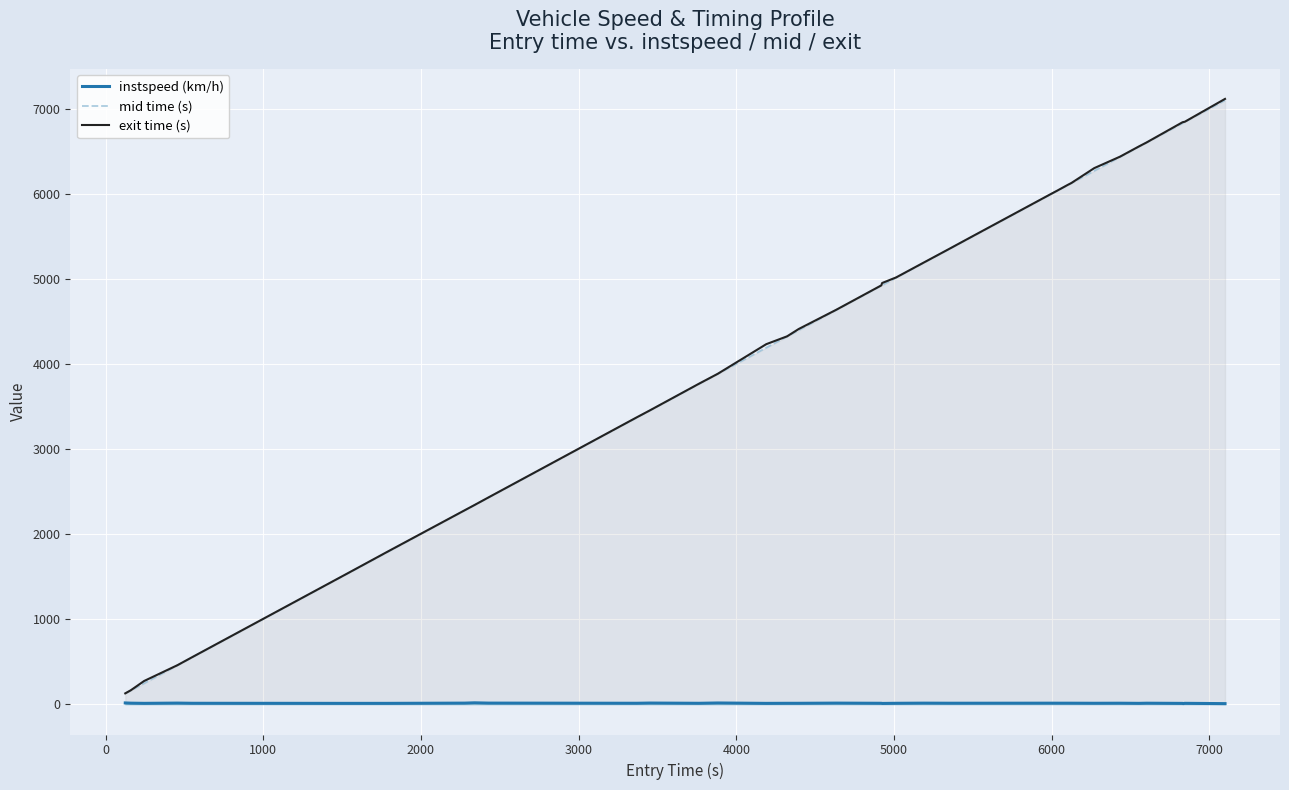

Rank the series by their maximum value, from lowest to highest.

instspeed (km/h), mid time (s), exit time (s)